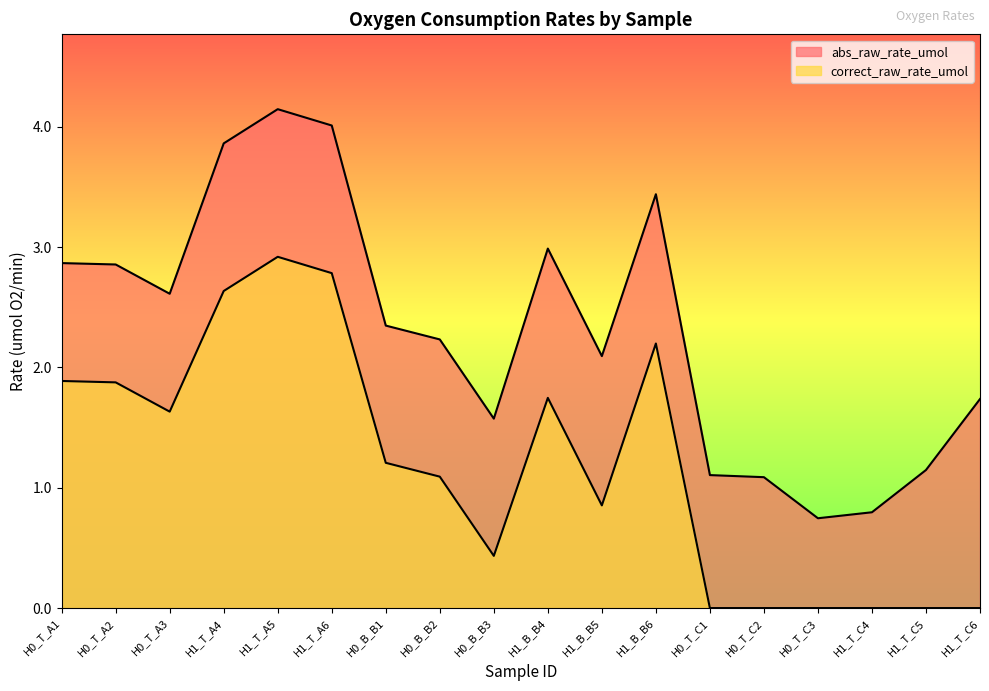

What position from the left is H0_T_A2?

2